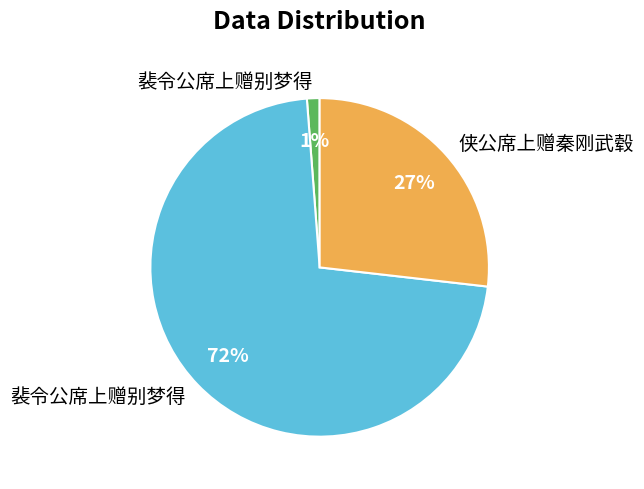

To the nearest percent, what is the average slice percentage?

33%